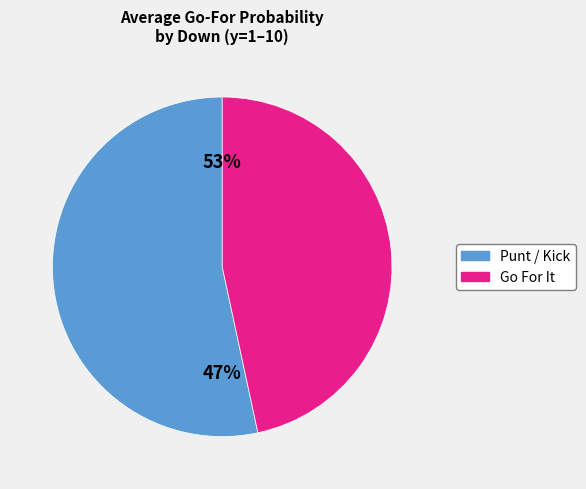

True or false: 4 accounts for 1% of the total.

False